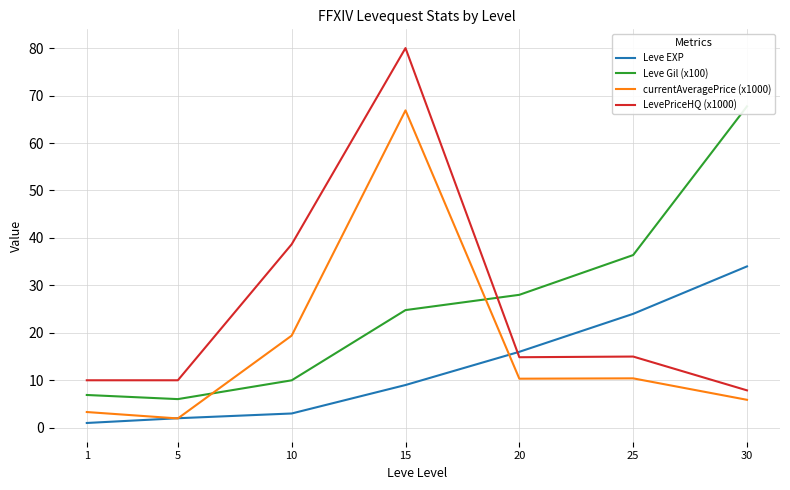

True or false: Leve Gil (x100) and Leve EXP cross at least once.

False